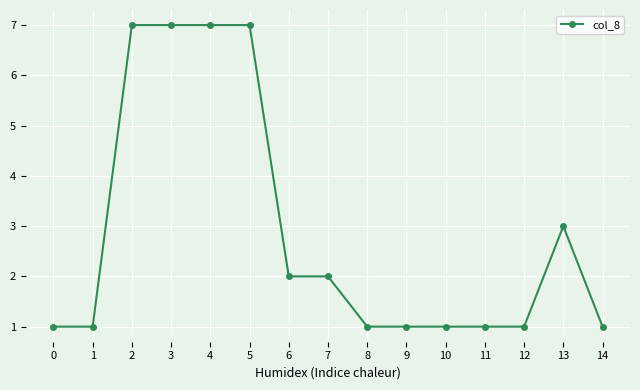

Reading left to right, what are all the values shown in this chart?

0=1	1=1	2=7	3=7	4=7	5=7	6=2	7=2	8=1	9=1	10=1	11=1	12=1	13=3	14=1